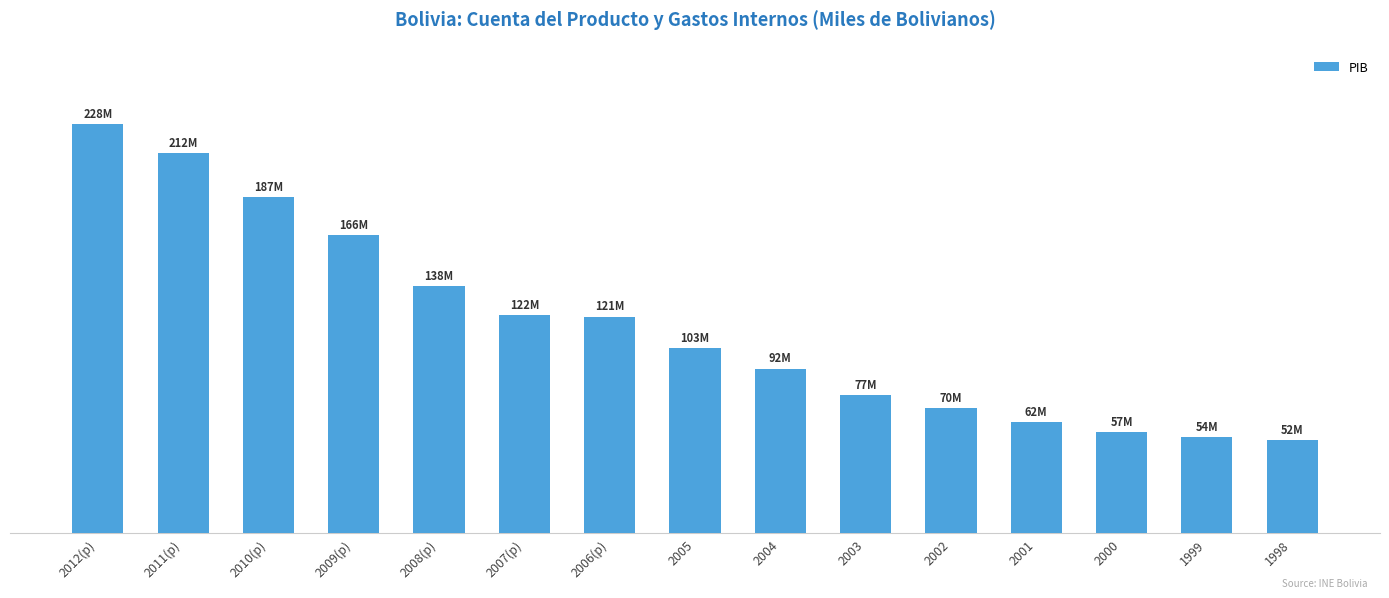

Does the chart contain any negative values?

No